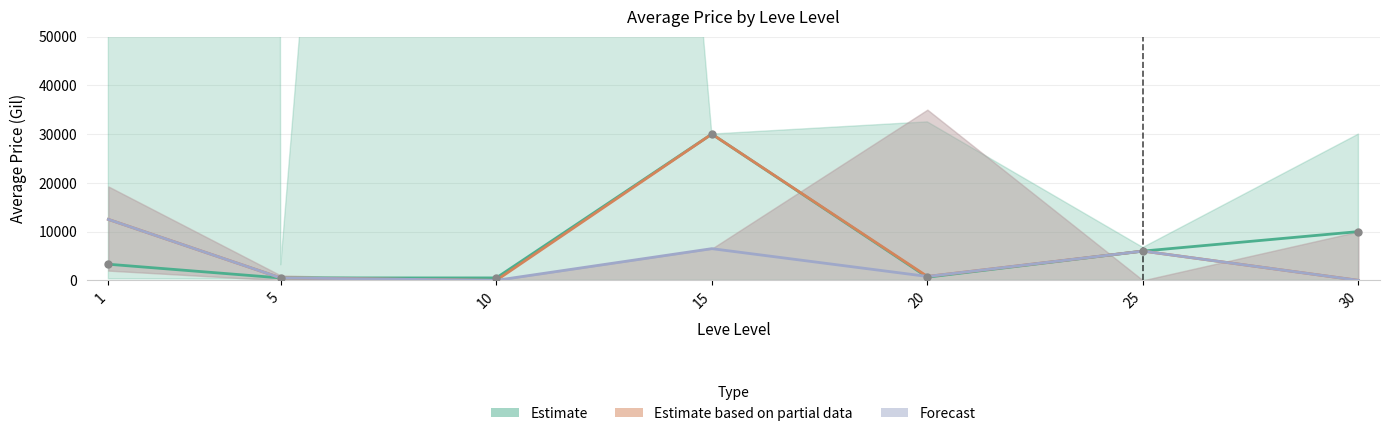

What is the total value across all series at 20?

2250